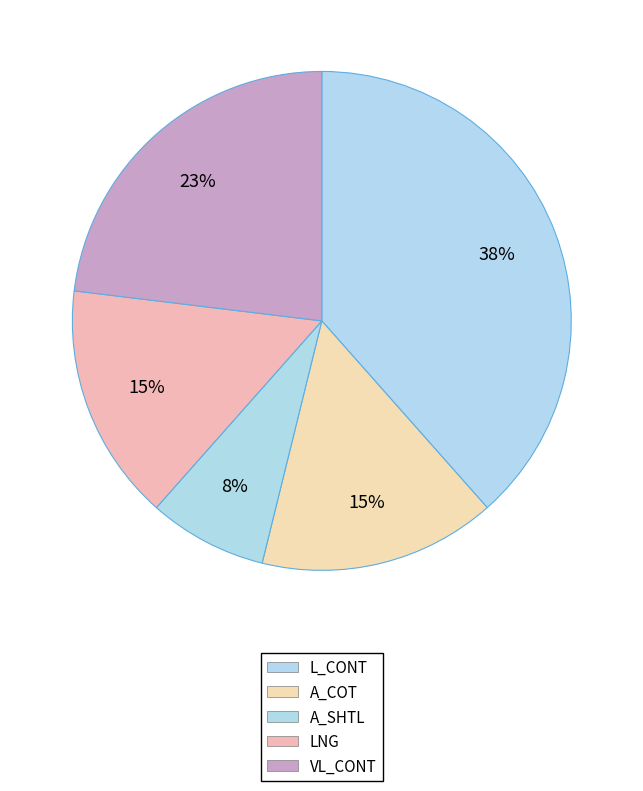

How many segments does this pie chart have?

5